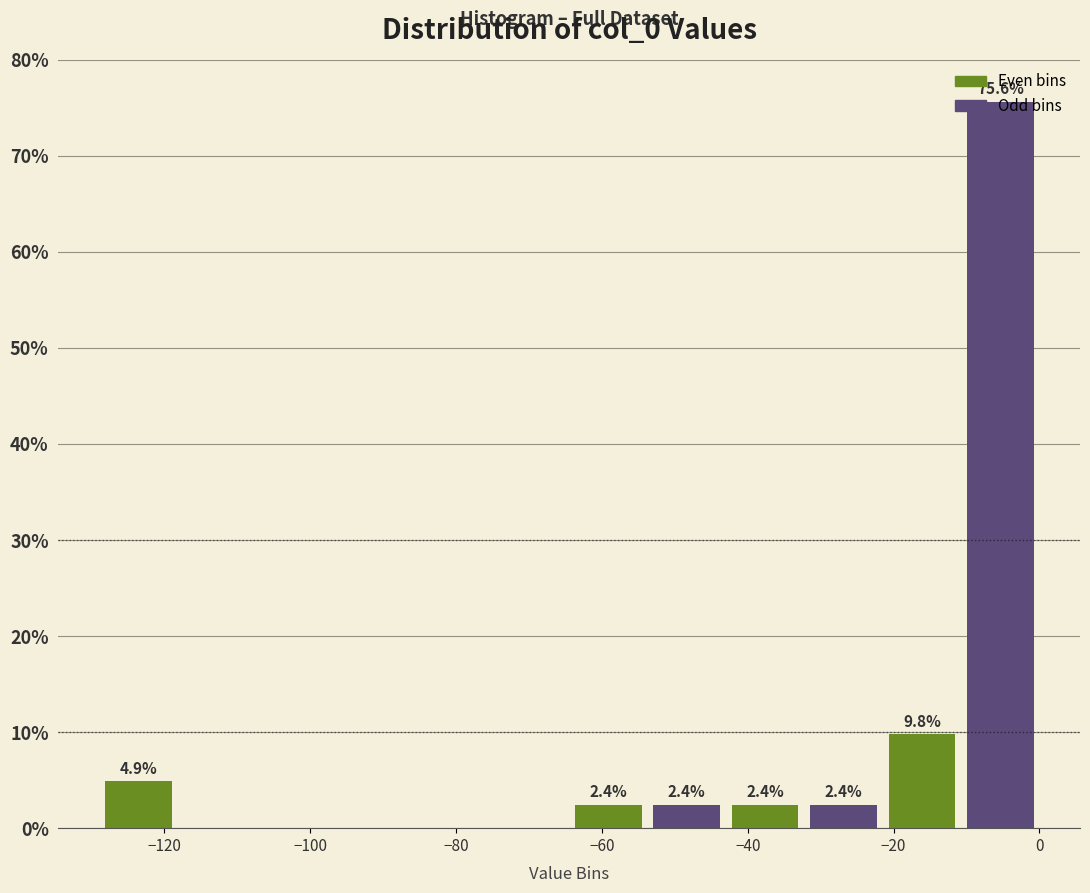

Which range on the x-axis has the tallest bar?

-10 to 0